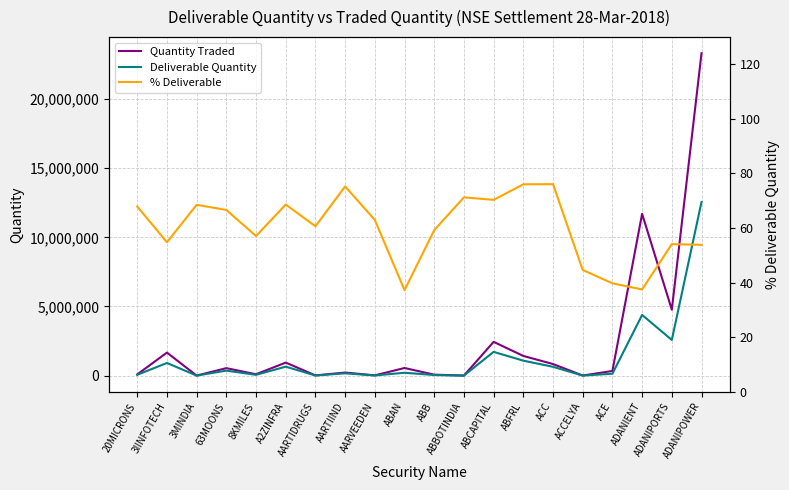

How many interior local peaks does the % Deliverable series have?

6